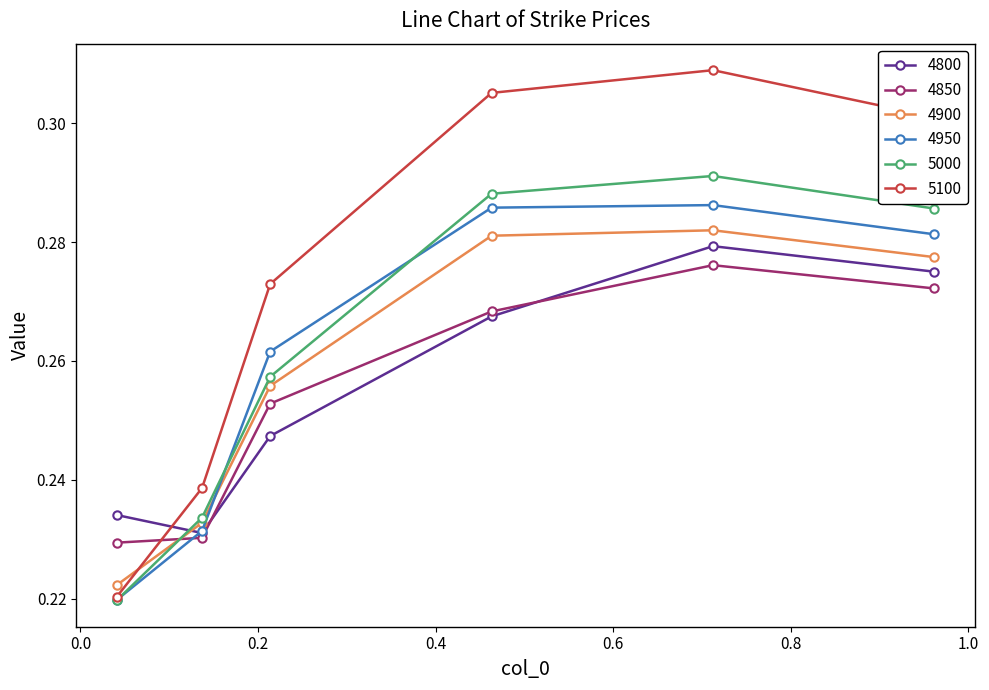

Which series has the widest spread of values?

5100